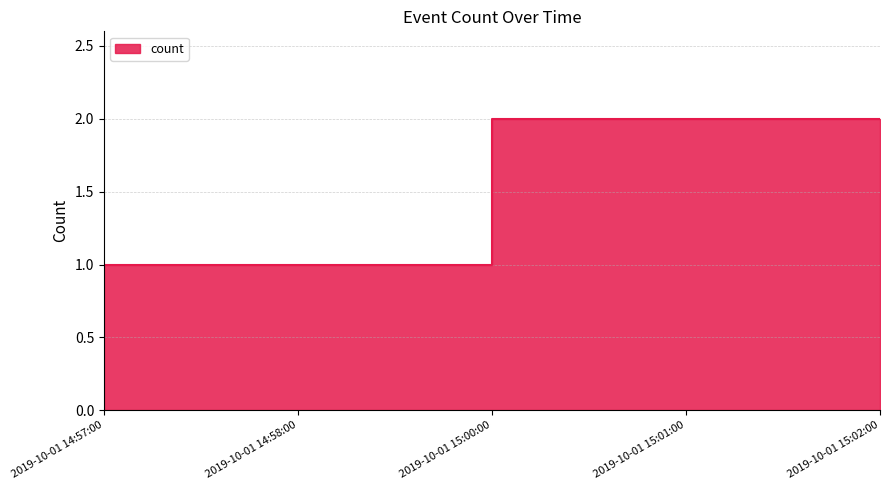

List the labels in order of value, smallest first.

2019-10-01 14:57:00, 2019-10-01 14:58:00, 2019-10-01 15:00:00, 2019-10-01 15:01:00, 2019-10-01 15:02:00